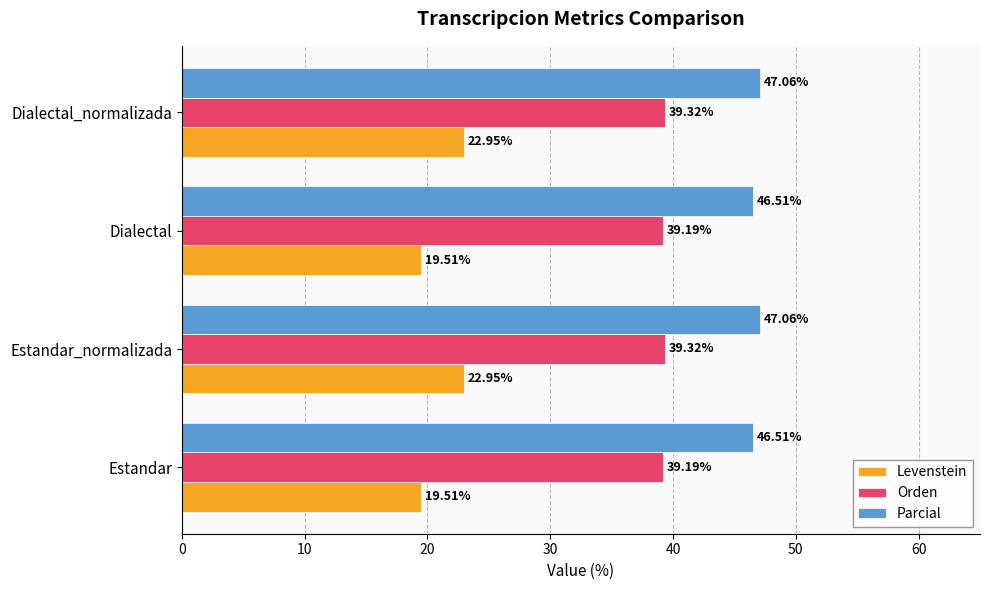

Rank the series by their maximum value, from lowest to highest.

Levenstein, Orden, Parcial